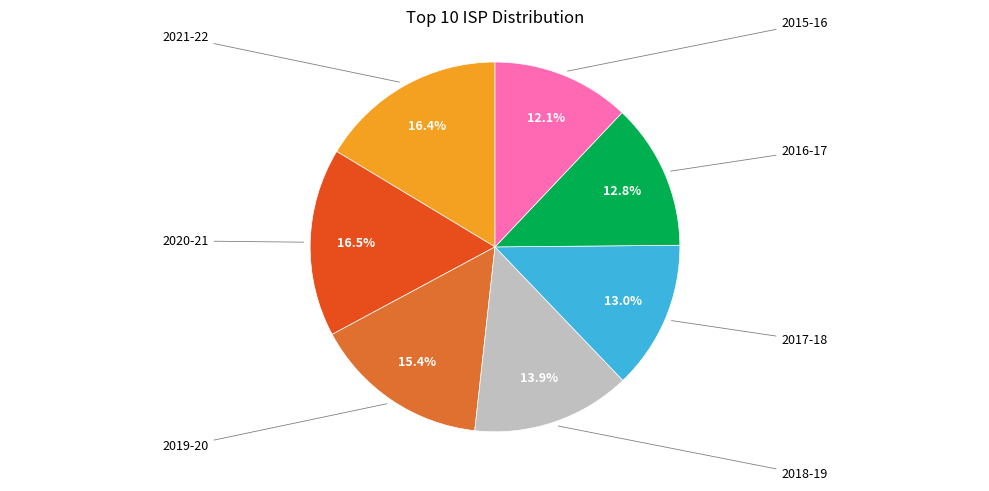

Is there any slice that represents more than half of the pie?

No